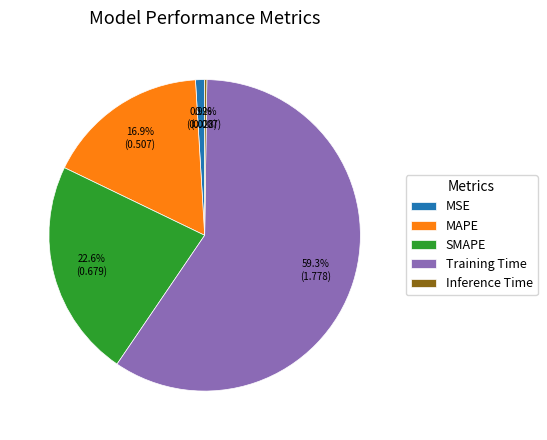

Which category accounts for the majority?

Training Time